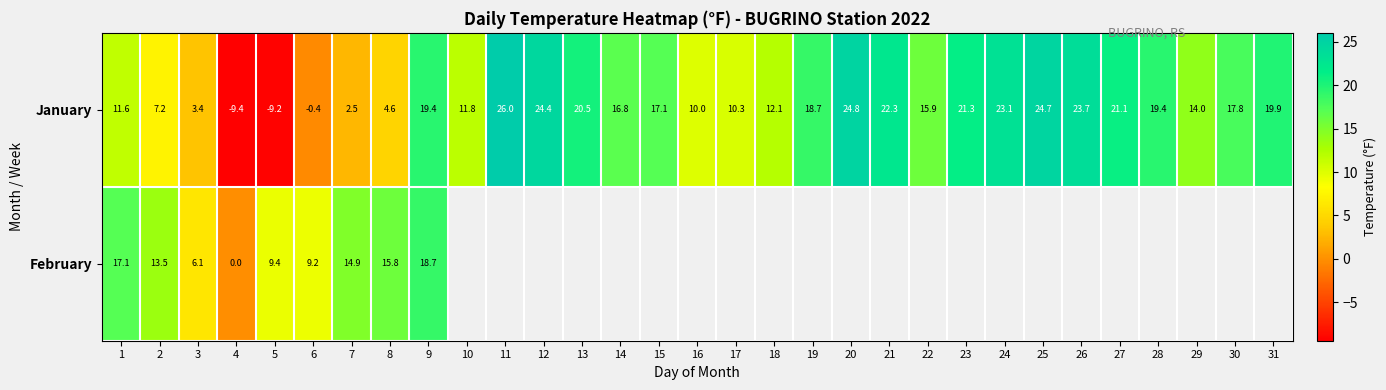

How many values in the January series are below 17?

15